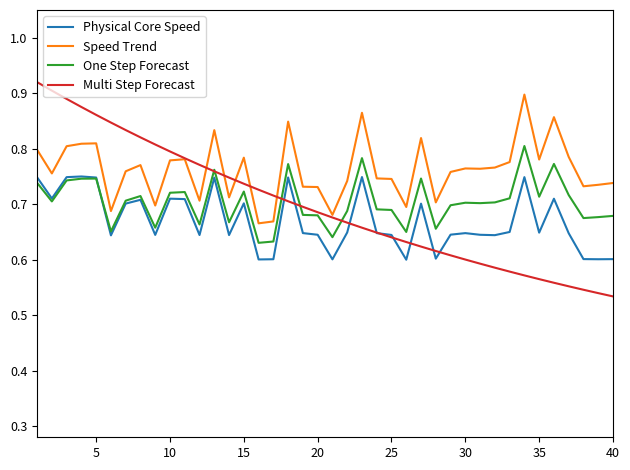

True or false: Speed Trend and One Step Forecast intersect in this chart.

False